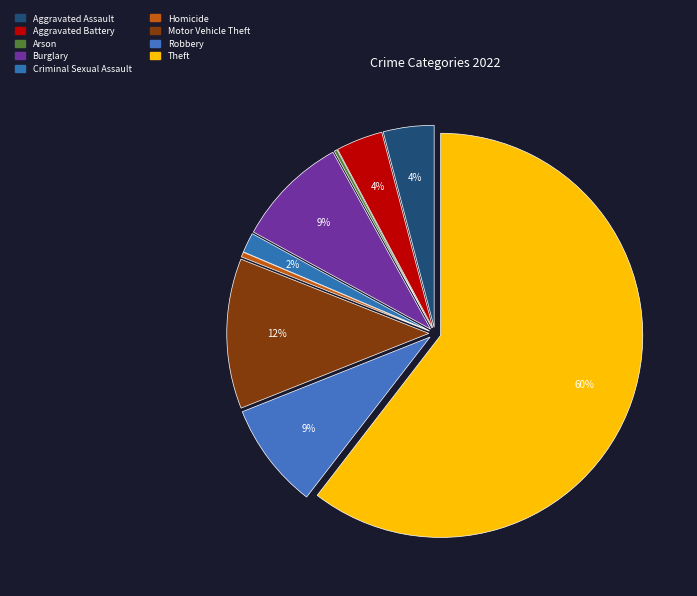

True or false: Criminal Sexual Assault accounts for 1% of the total.

False